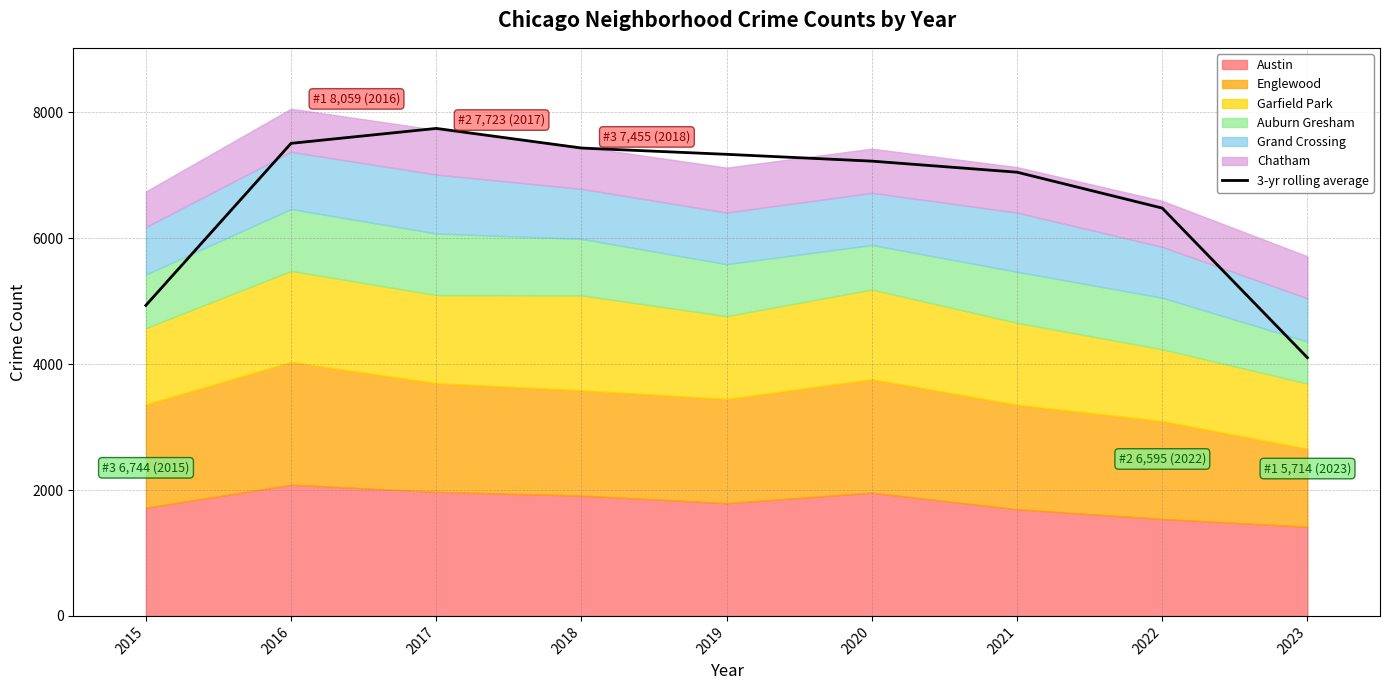

What is the difference between the second highest and minimum values?

3405.7